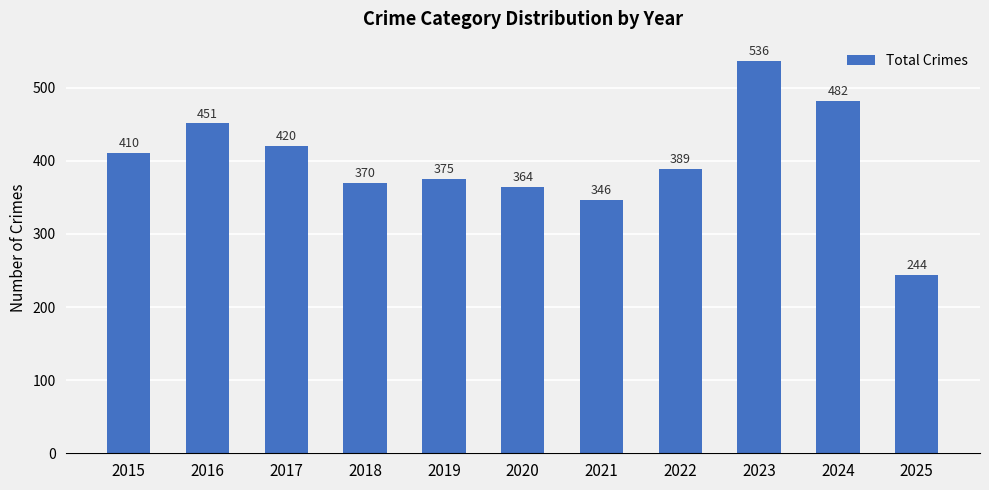

Which label corresponds to the smallest value in the chart?

2025